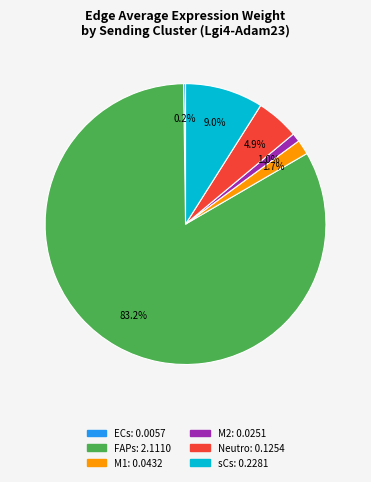

Does any single category account for the majority?

Yes